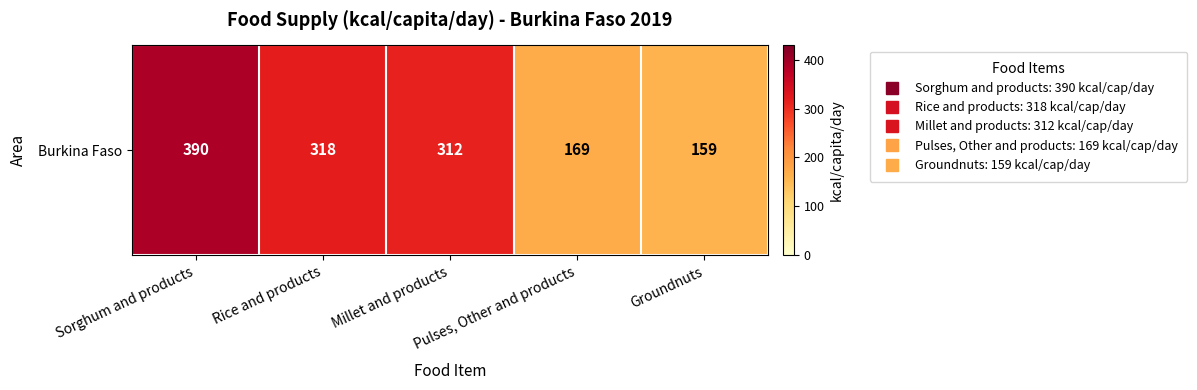

At which category does the chart reach its minimum across all series?

Groundnuts